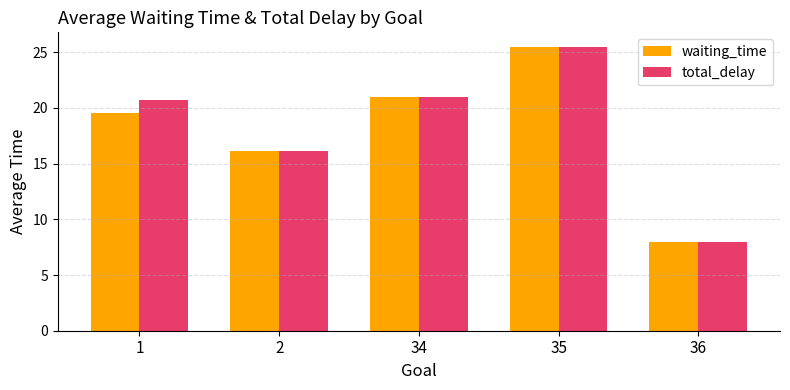

What is the value of the total_delay bar at the 2nd from the left?

16.1